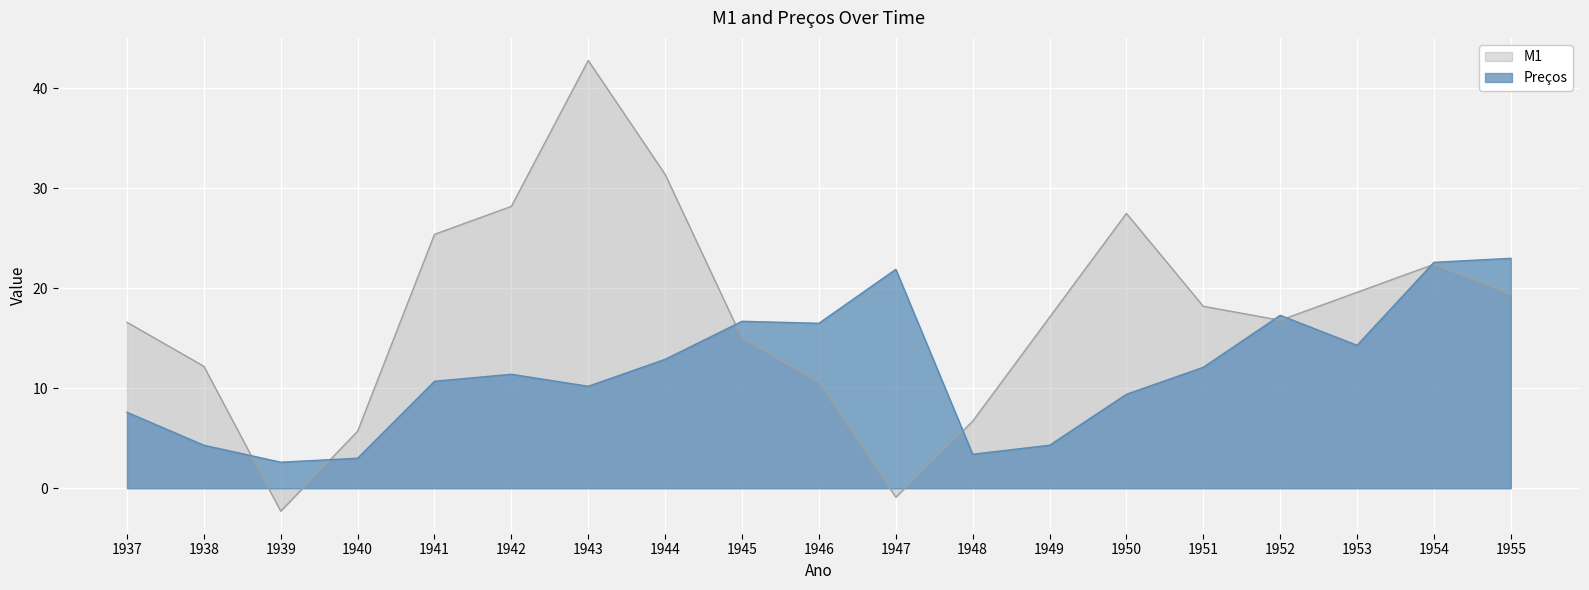

Where is Preços nearest to the value 12?

1951